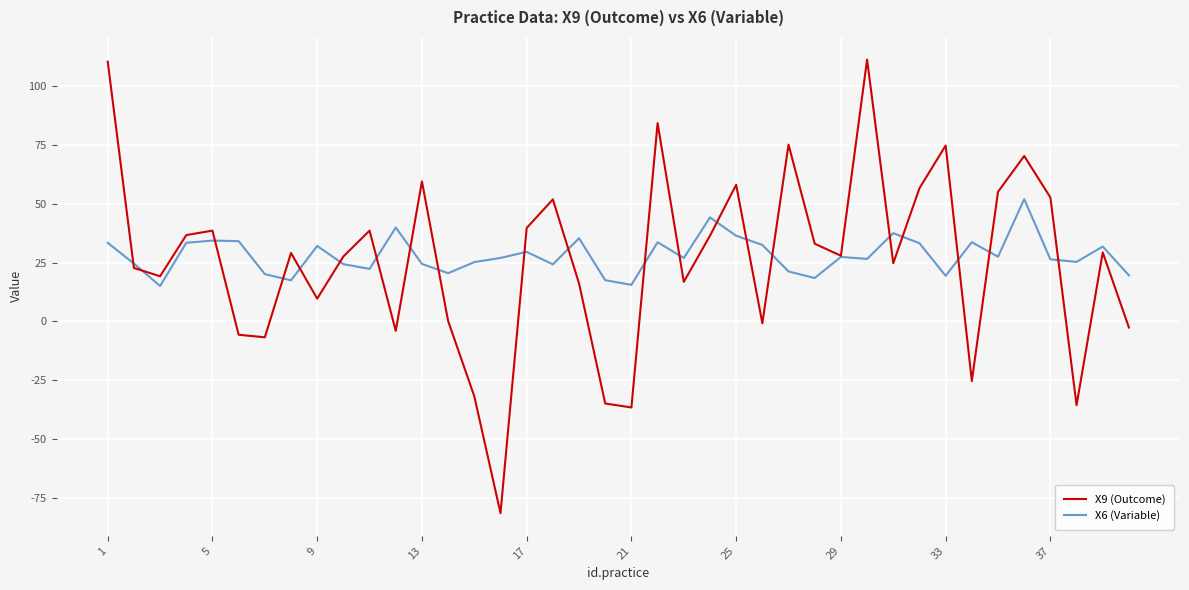

What is the minimum value shown in the chart?

-81.5